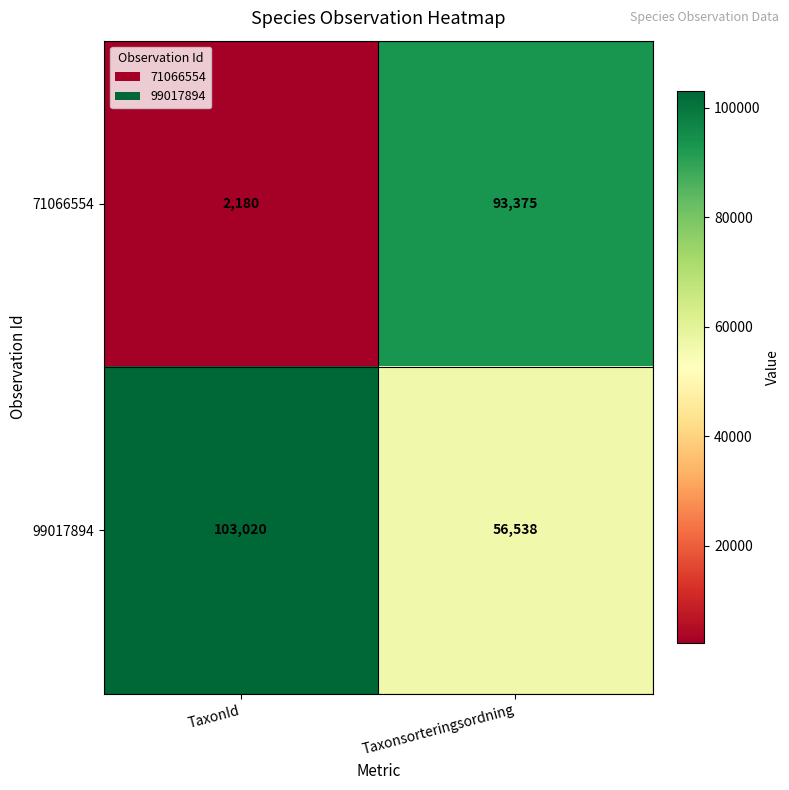

The value of 99017894 at Taxonsorteringsordning is 56538. True or false?

True